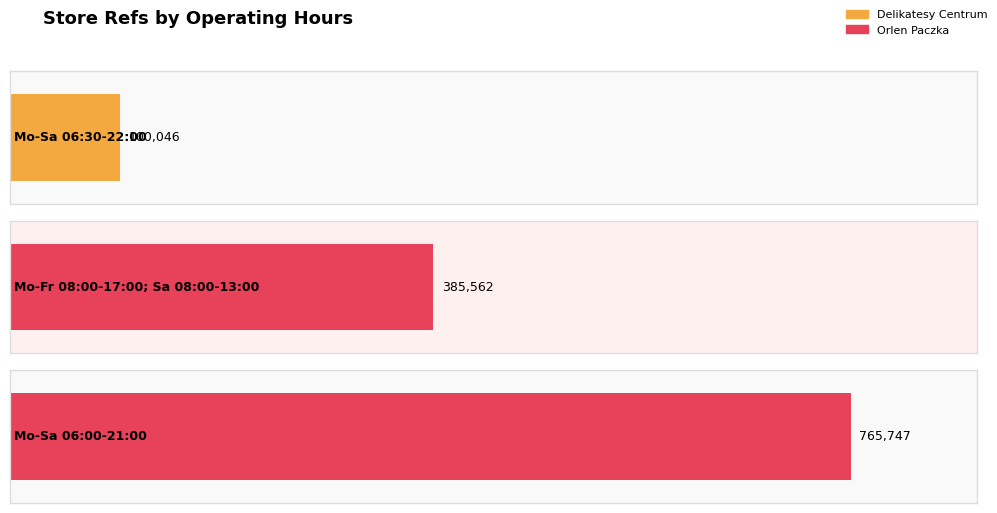

Does the chart contain any negative values?

No